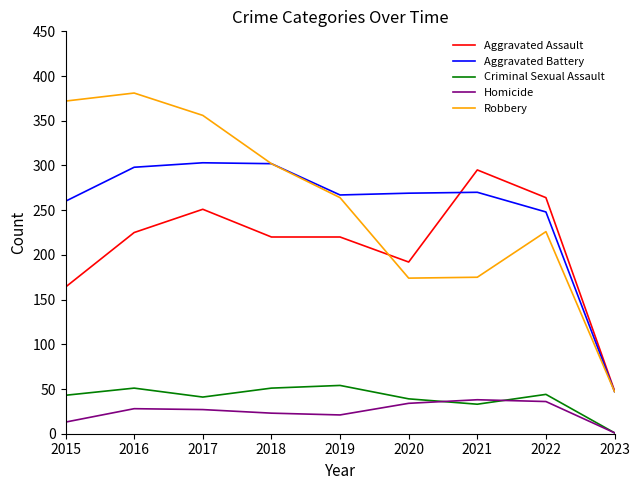

Count the number of categories in the chart.

9